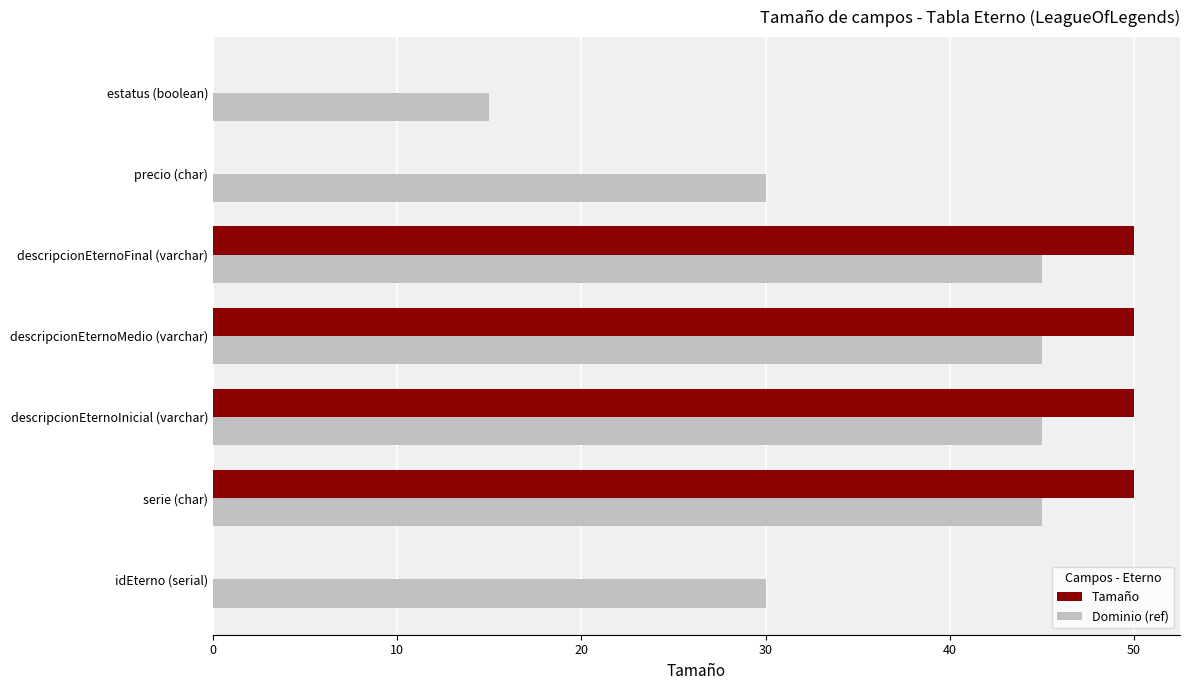

What value does the Dominio (ref) series have at idEterno (serial)?

15